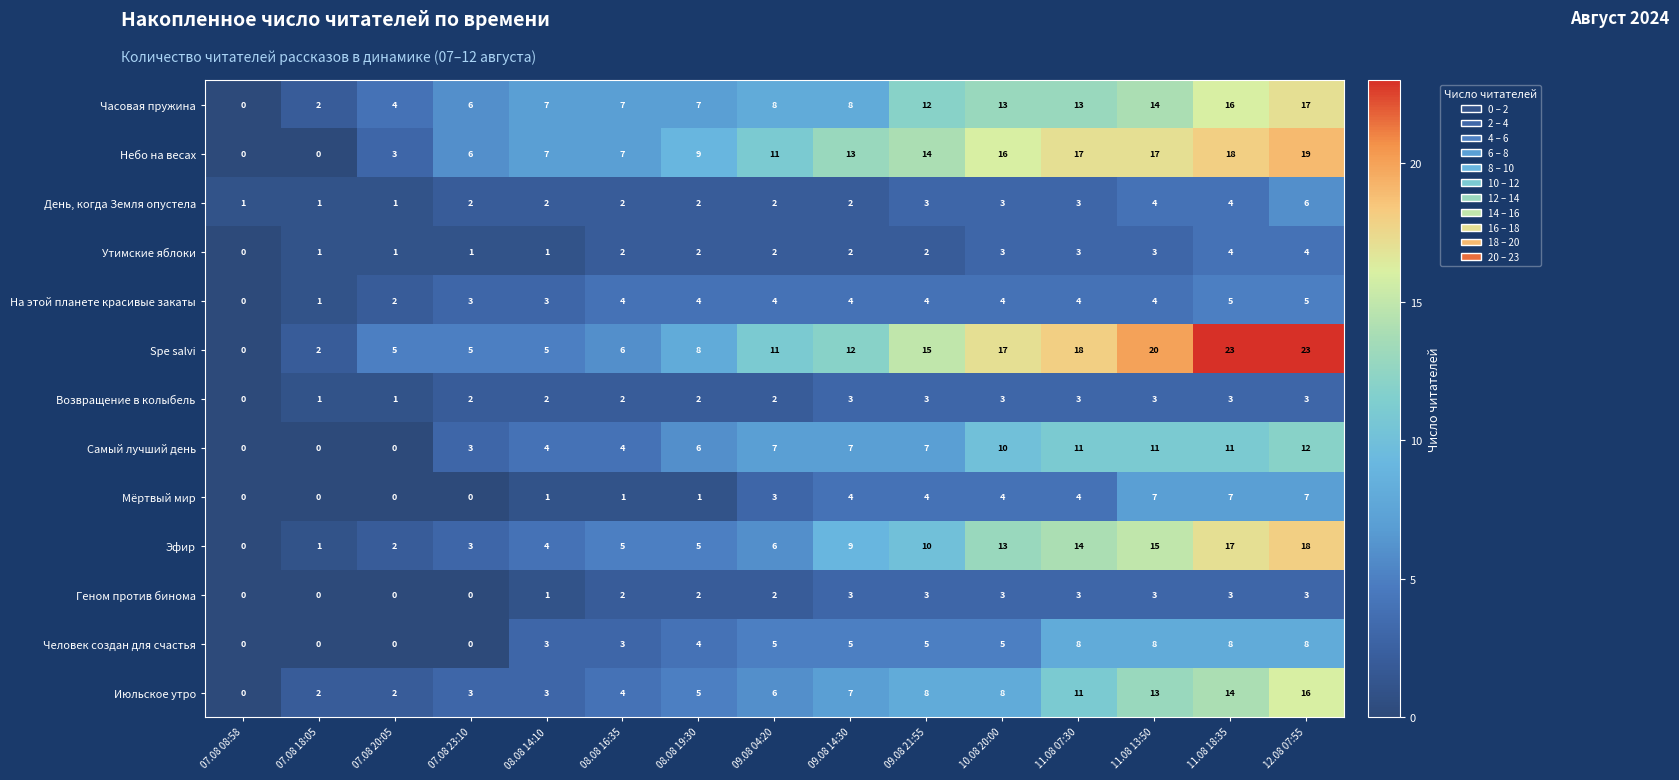

Which series has the largest total across all categories?

Spe salvi